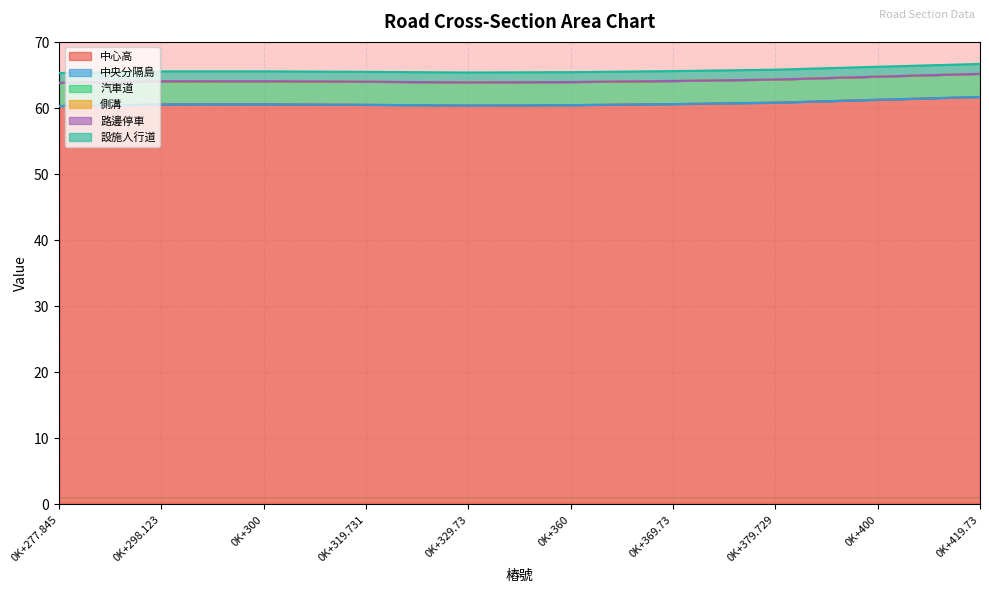

What is the difference between the maximum and minimum values in the 中心高 series?

1.4